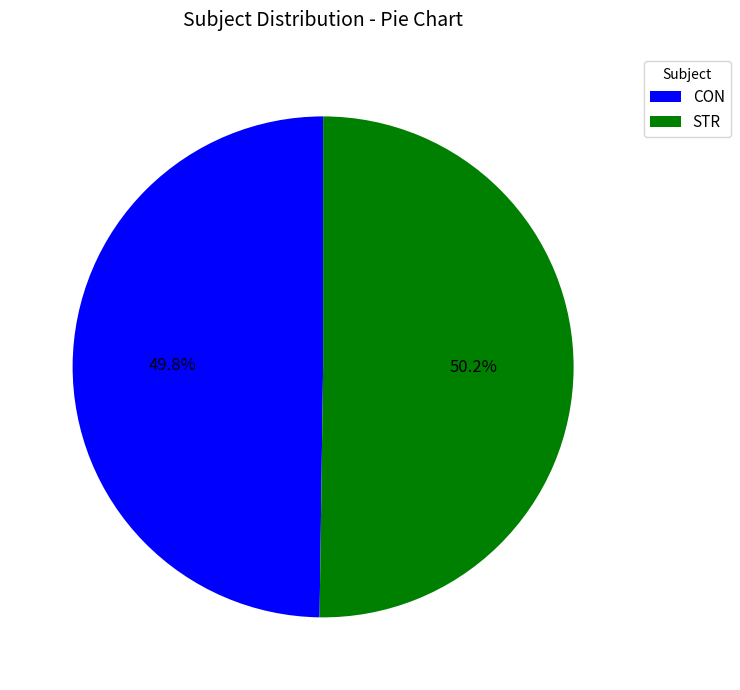

Does any single category account for the majority?

Yes